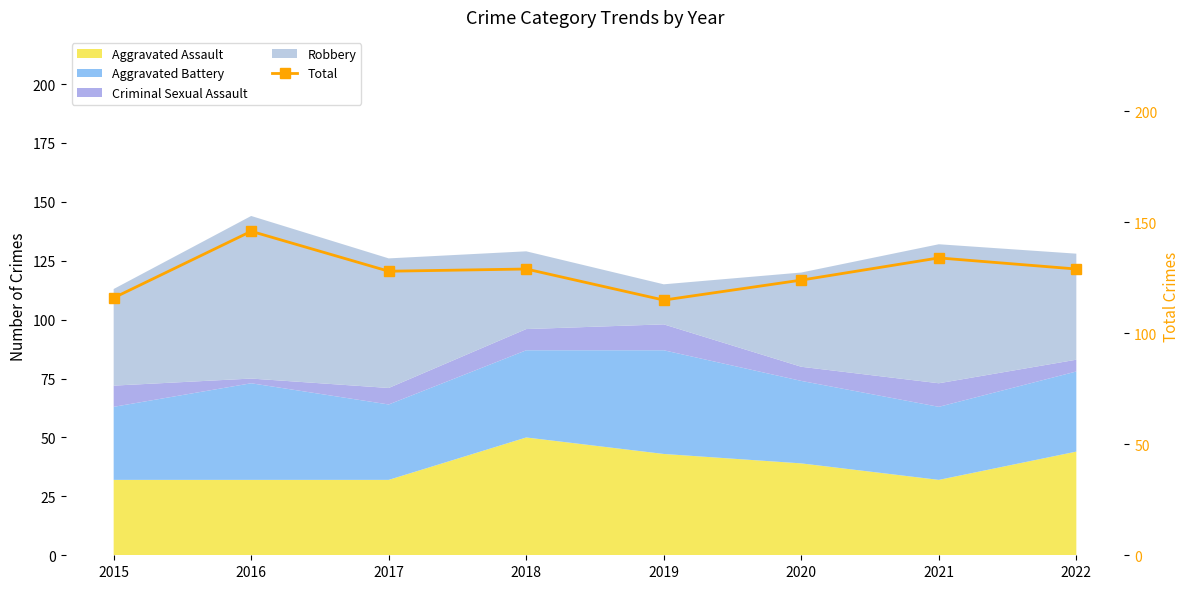

Reading right to left, list all the values displayed in this chart.

129	134	124	115	129	128	146	116